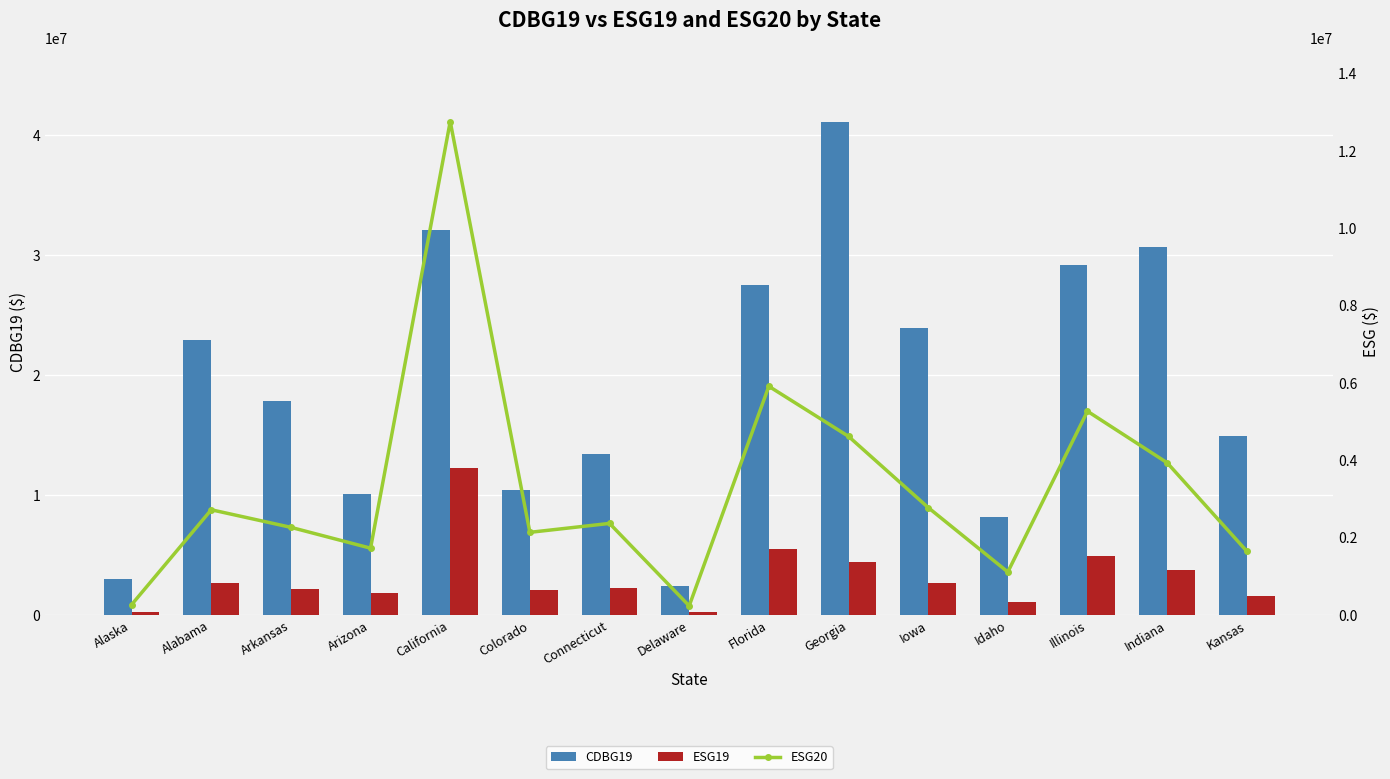

Which category has the highest value in the ESG20 series?

California